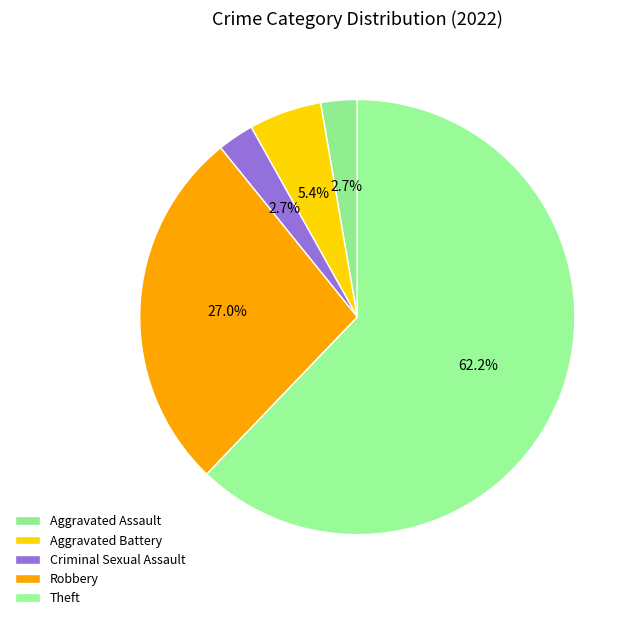

Which category has the biggest portion of the pie?

Theft